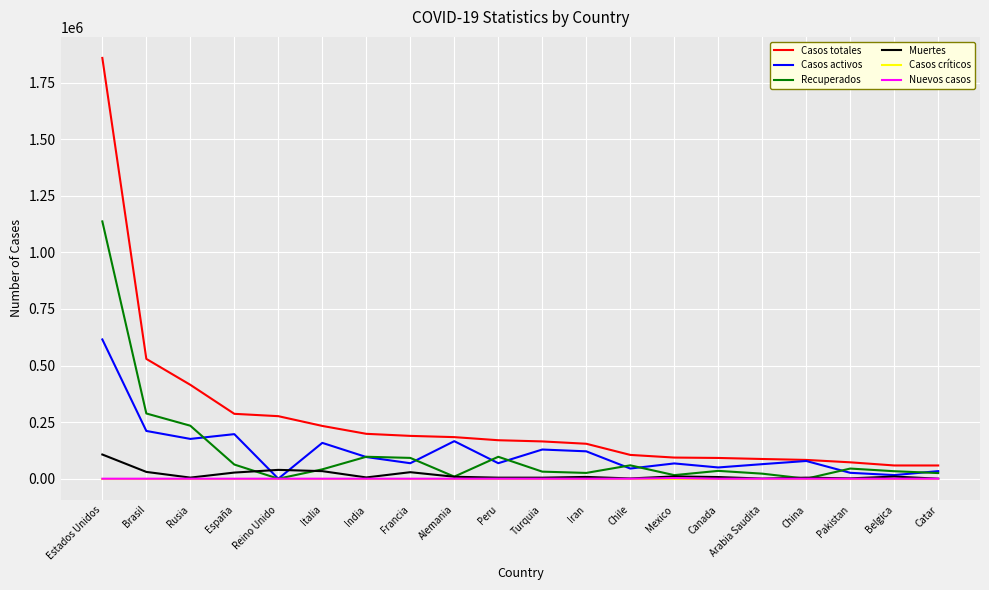

What are all the series names shown in the legend?

Casos totales, Casos activos, Recuperados, Muertes, Casos críticos, Nuevos casos